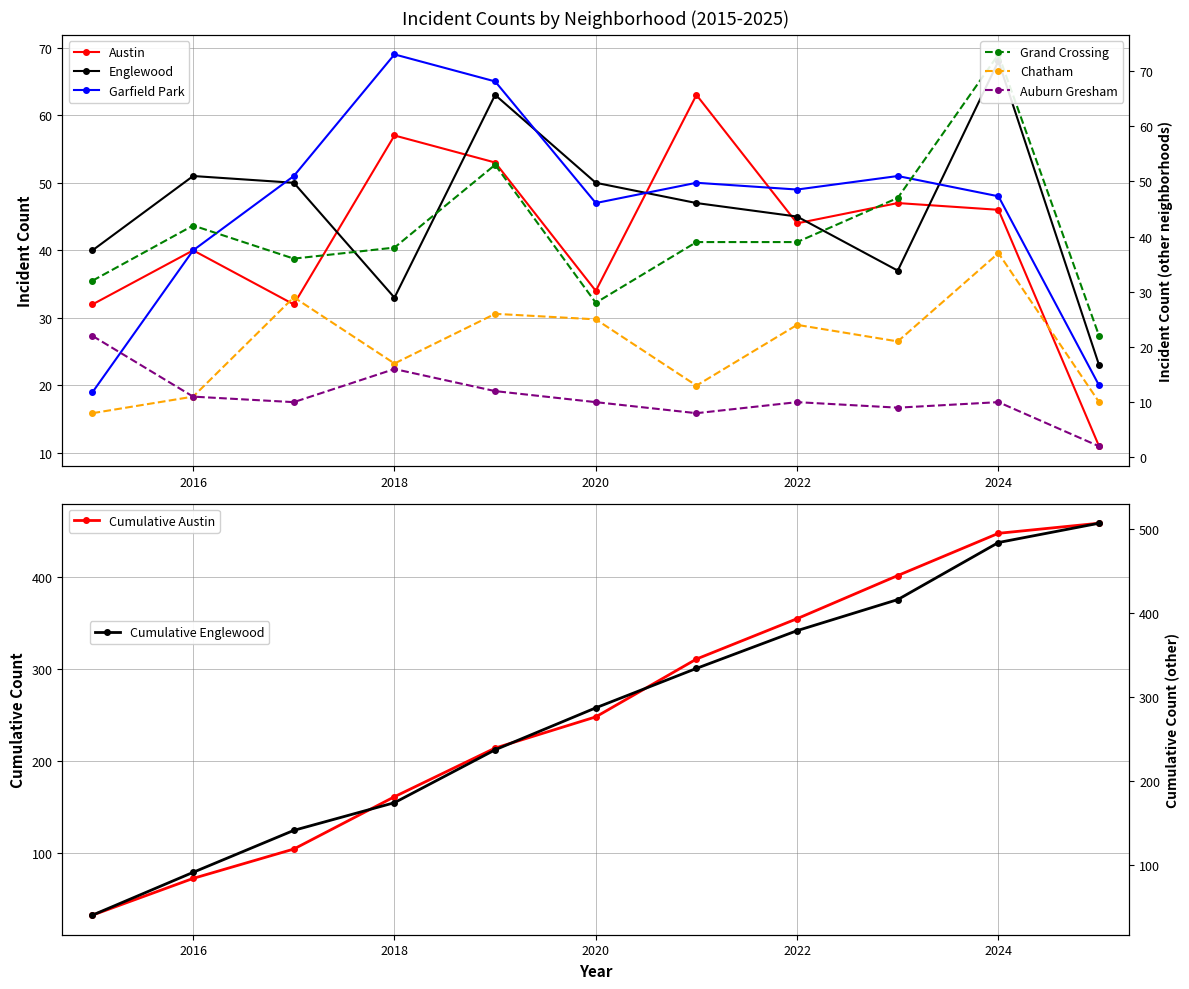

True or false: Englewood and Chatham cross at least once.

False